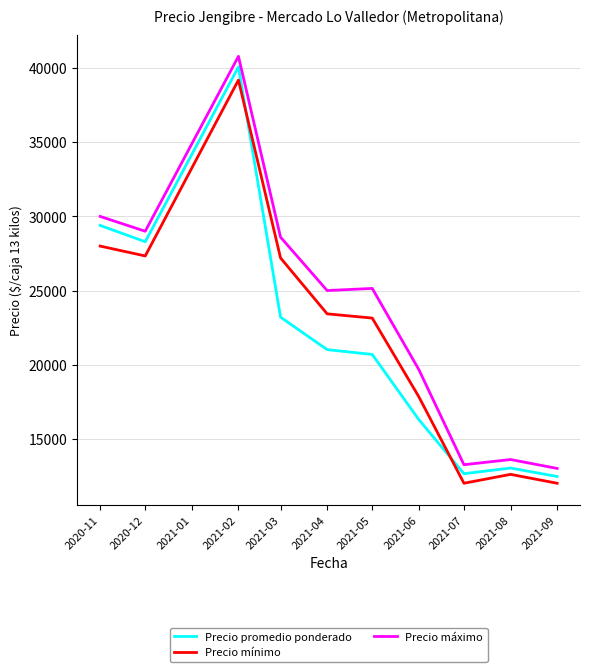

What is the average value of the Precio mínimo series?

22273.8